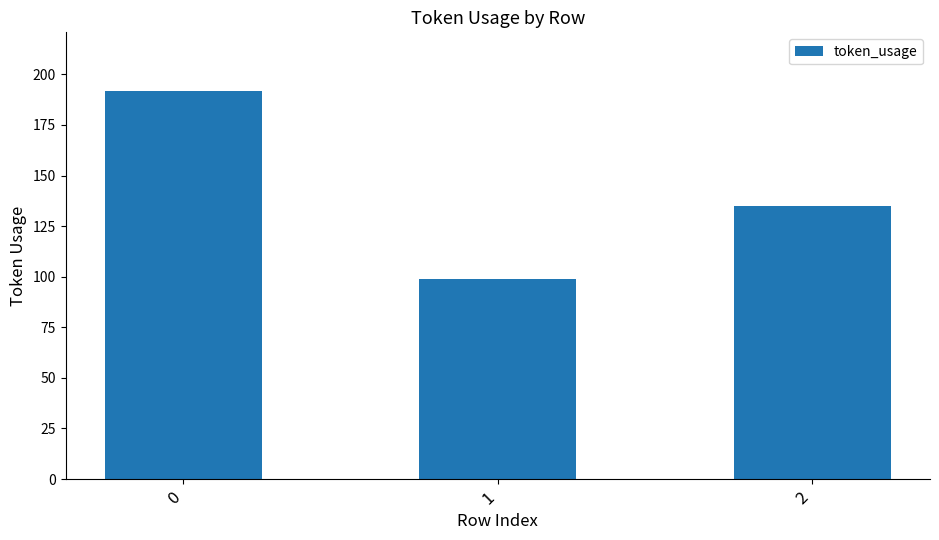

What is the approximate value at 2?

135